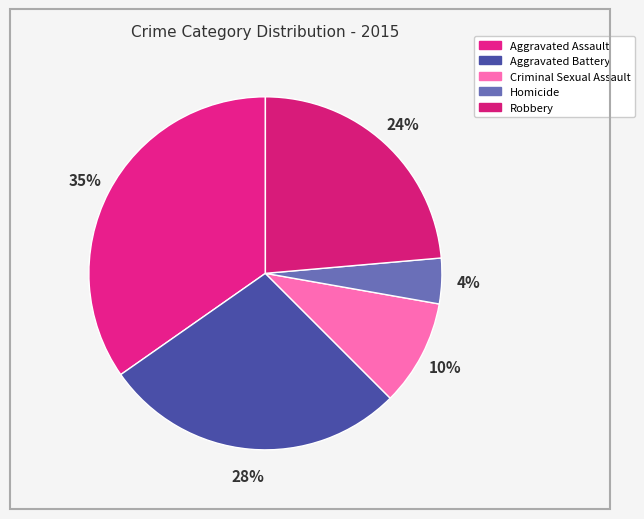

Is Aggravated Battery the majority of the pie?

No